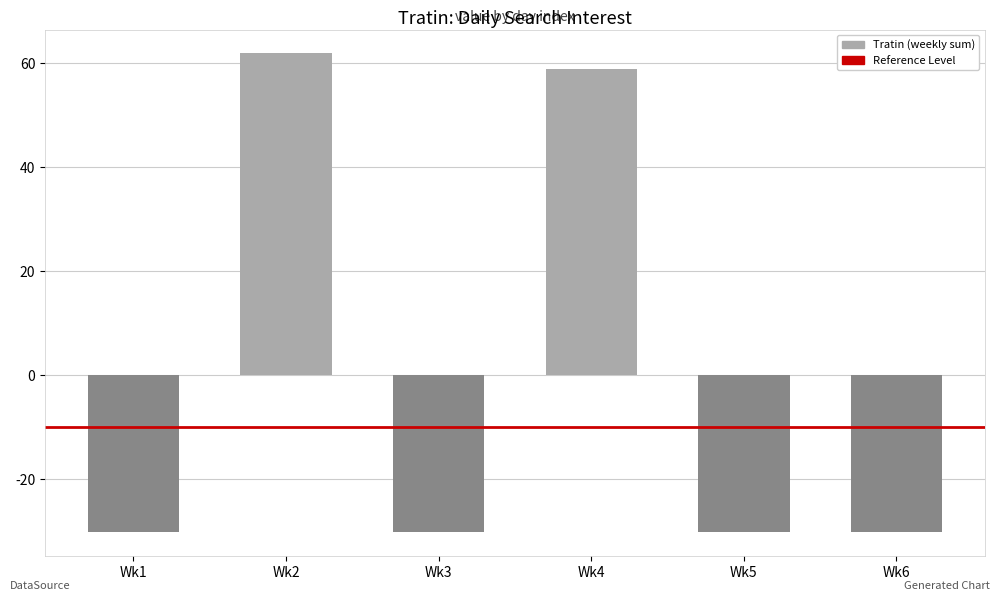

Reading left to right, list all the values displayed in this chart.

Wk1=-30.2	Wk2=61.8	Wk3=-30.2	Wk4=58.8	Wk5=-30.2	Wk6=-30.2